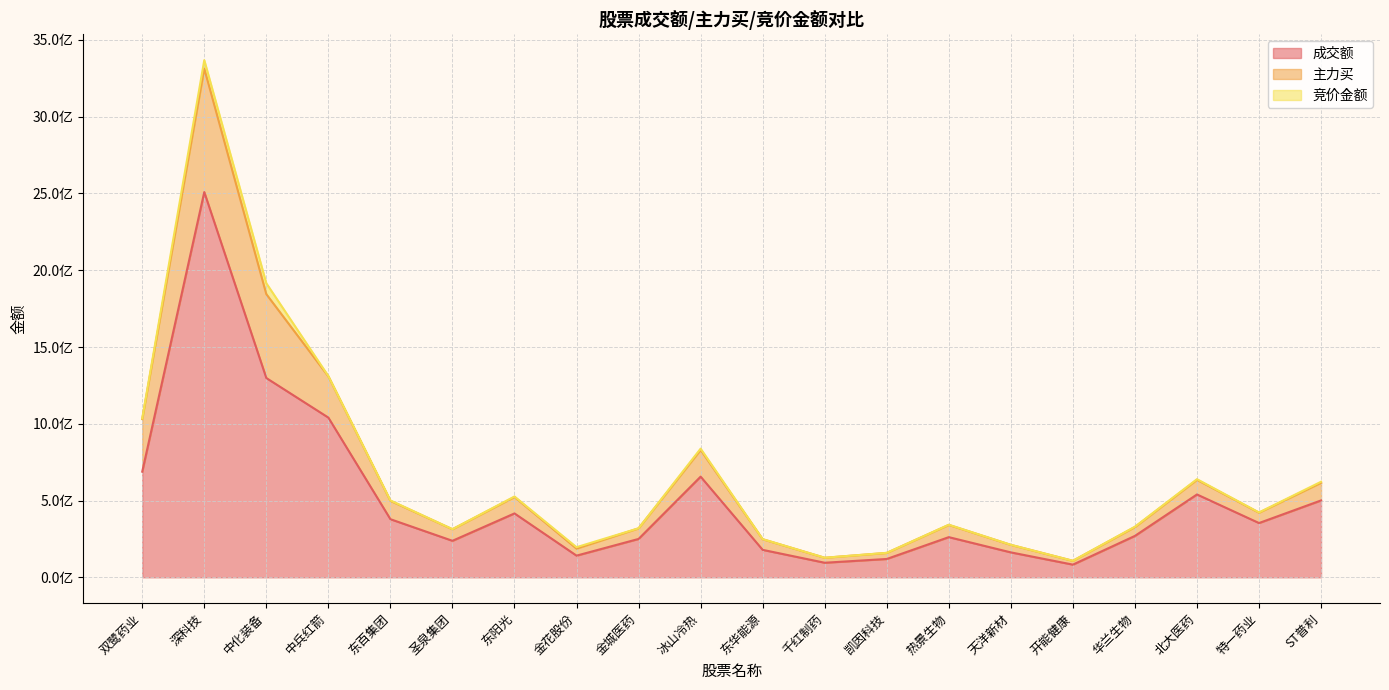

True or false: 成交额 has a value of 718875109 at ST普利.

False